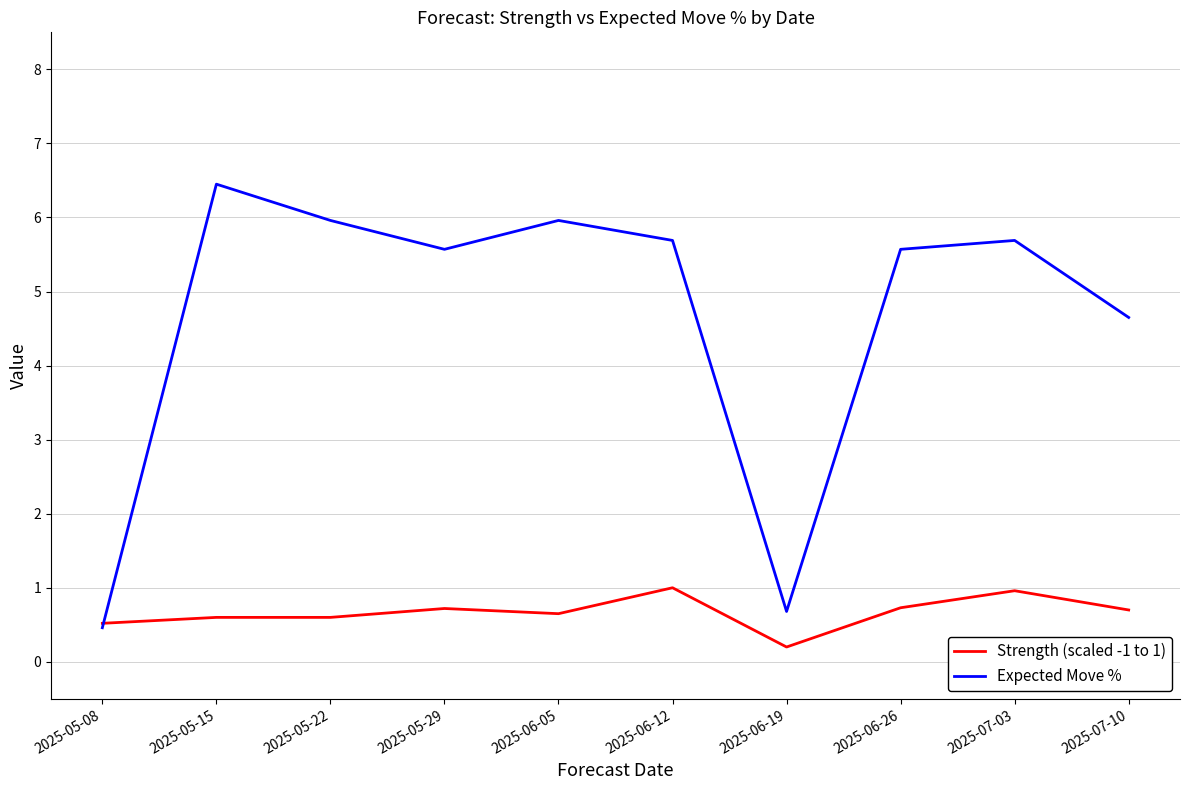

What is the difference between the second highest and second lowest values in the Expected Move % series?

5.3